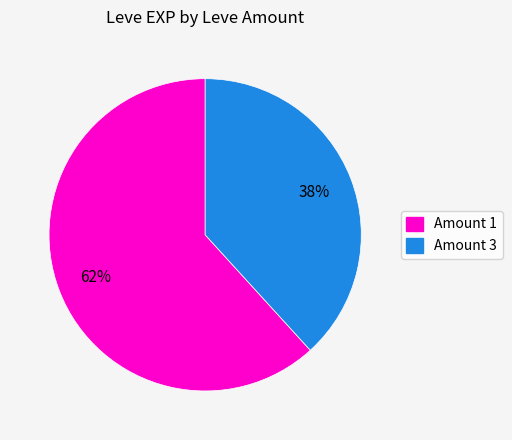

To the nearest percent, what is the difference between the largest and smallest slice percentages?

24%